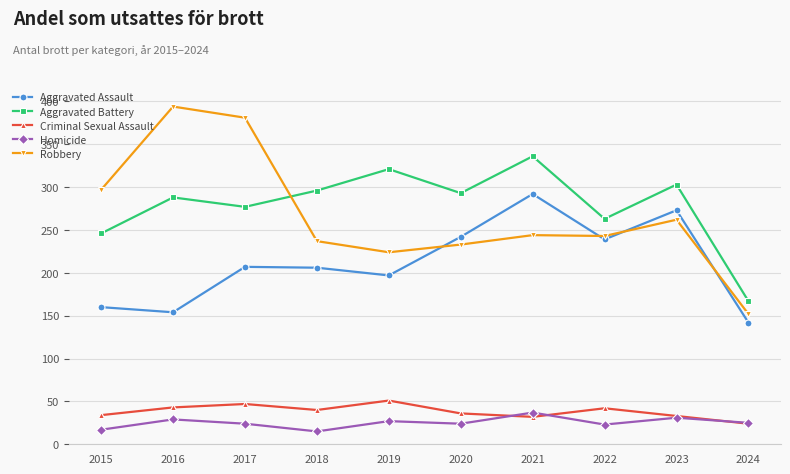

At which category does Aggravated Assault reach its first local valley?

2016